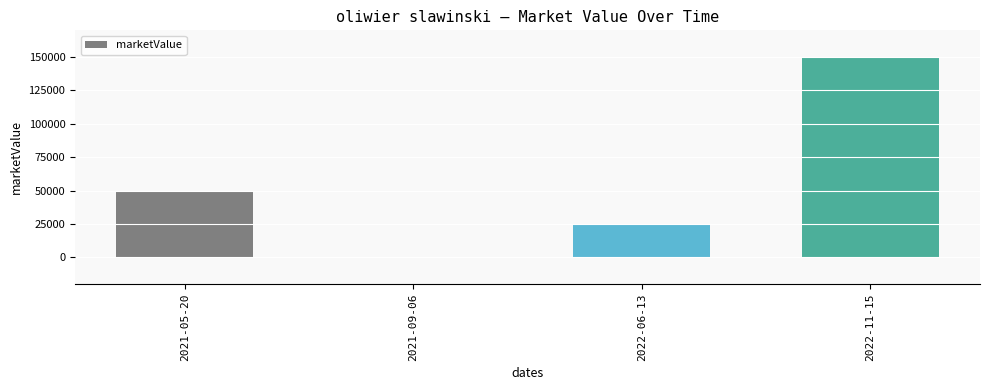

What is the maximum value shown in the chart?

150000